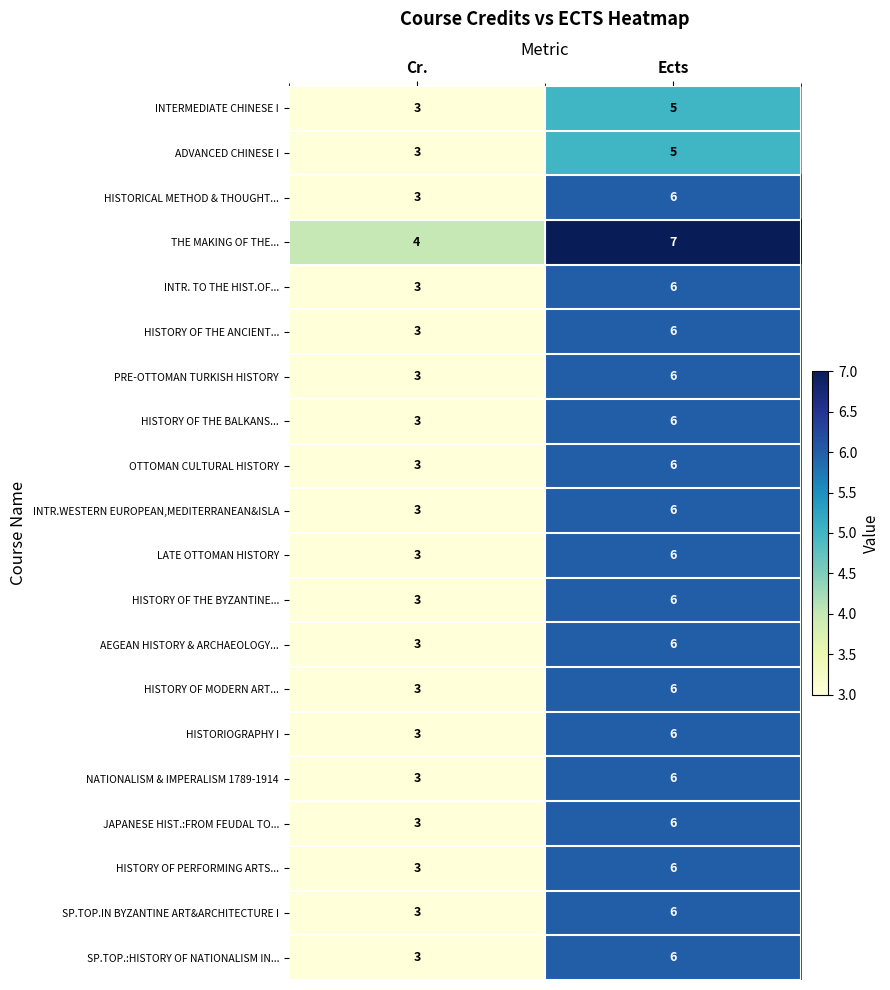

The AEGEAN HISTORY & ARCHAEOLOGY... series shows 3 at Cr.. True or false?

True